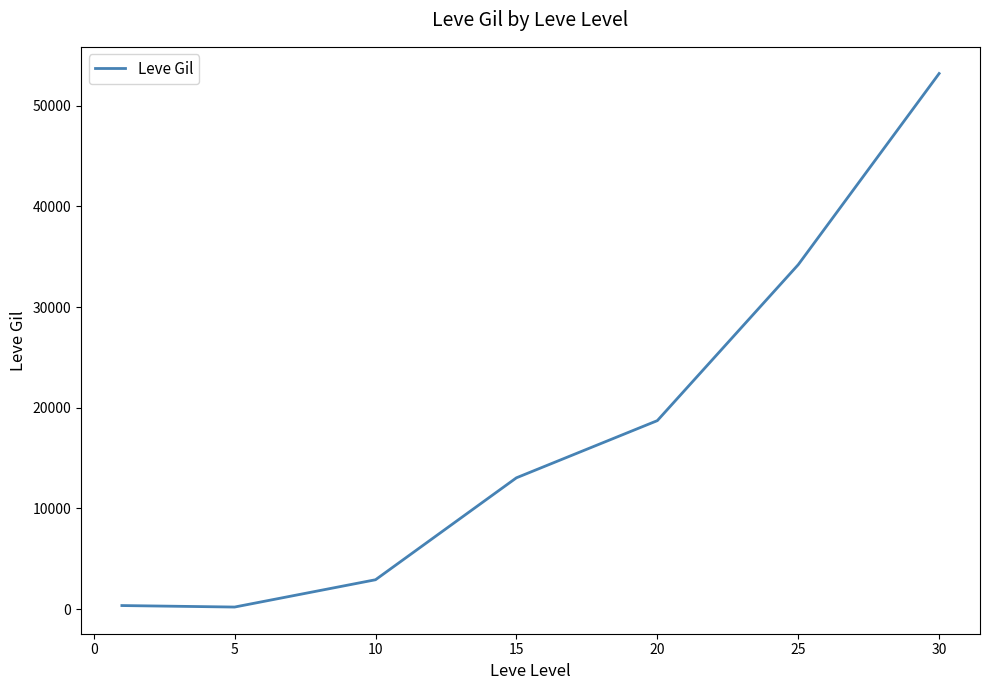

What is the maximum value shown in the chart?

53202.5